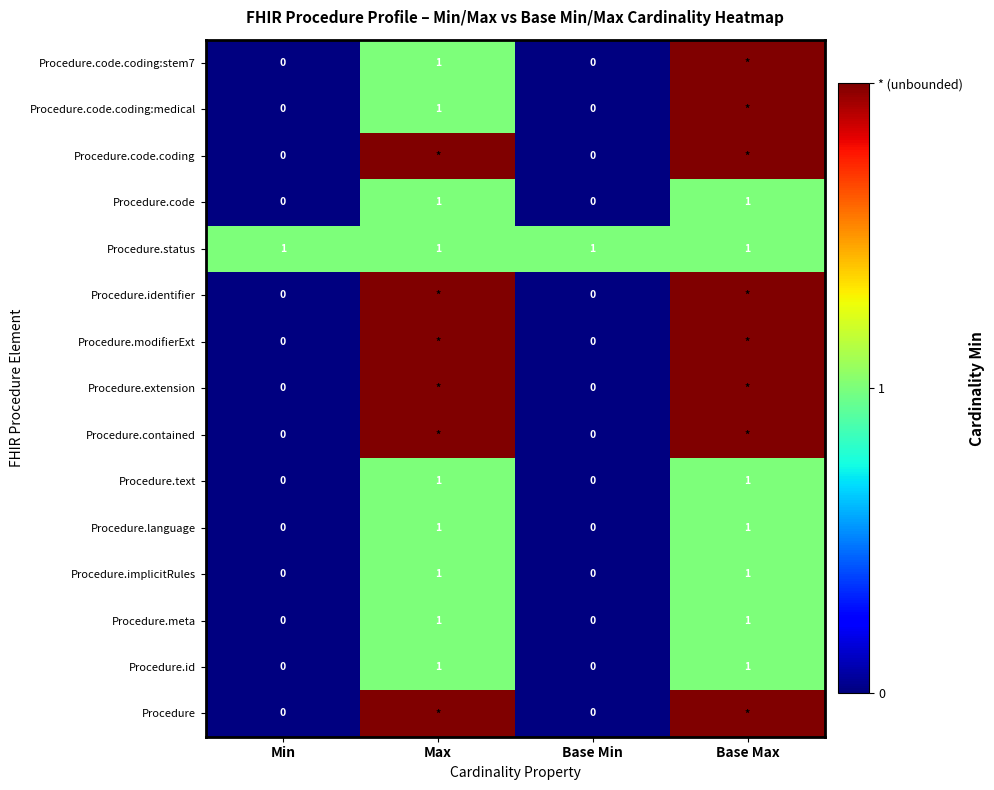

The Procedure.language series shows 0 at Min. True or false?

True